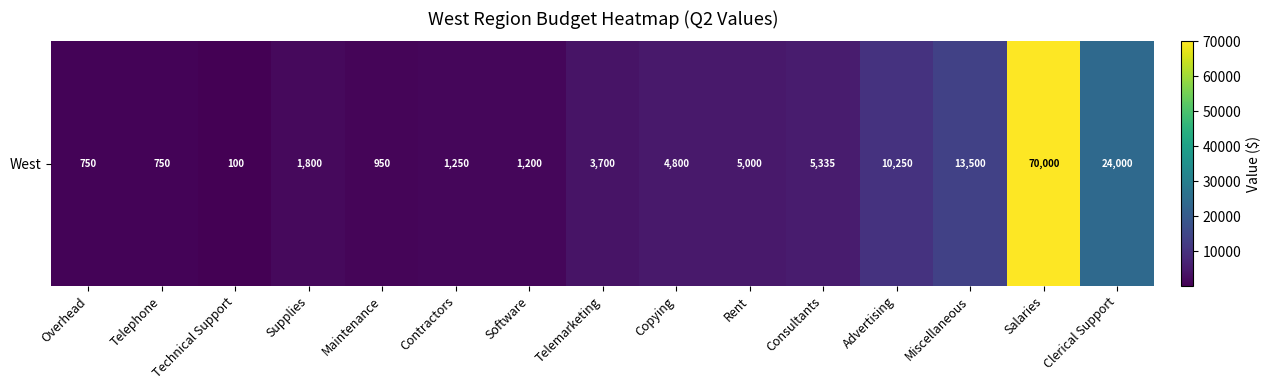

Reading right to left, list all the values displayed in this chart.

Clerical Support=24000	Salaries=70000	Miscellaneous=13500	Advertising=10250	Consultants=5335	Rent=5000	Copying=4800	Telemarketing=3700	Software=1200	Contractors=1250	Maintenance=950	Supplies=1800	Technical Support=100	Telephone=750	Overhead=750